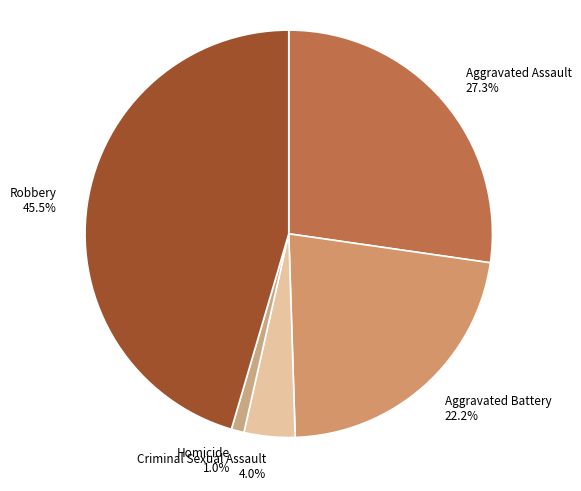

Do Criminal Sexual Assault and Homicide together represent more than half of the pie?

No